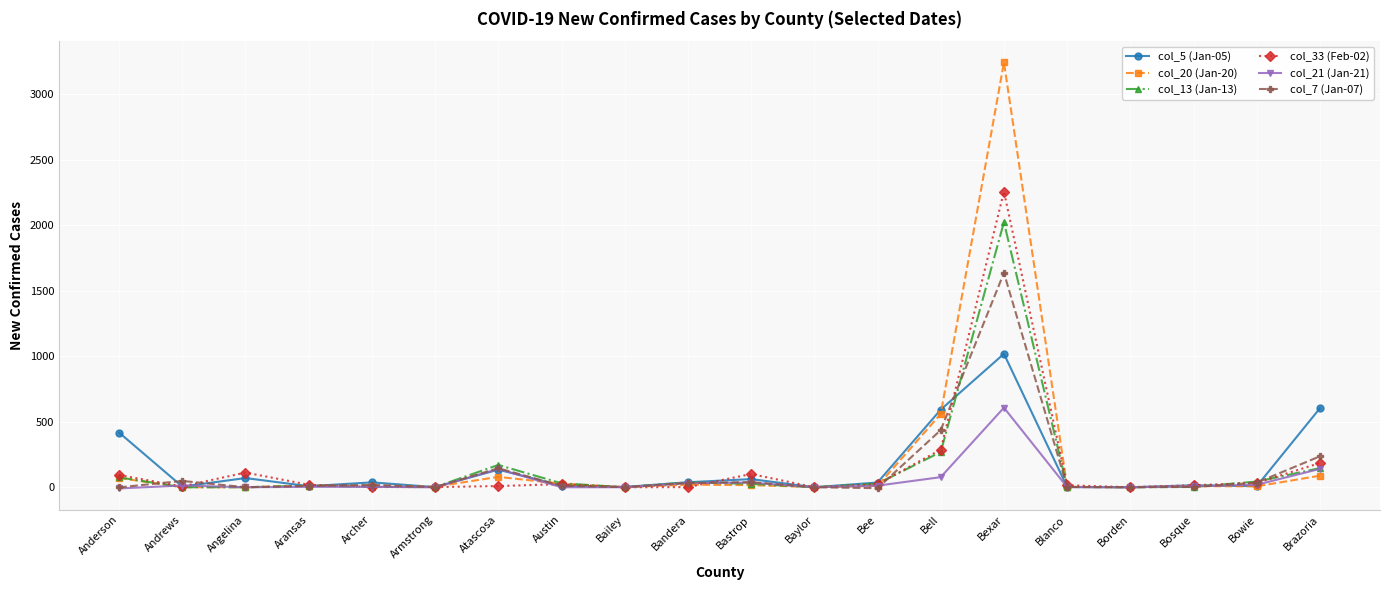

The col_5 (Jan-05) series shows 62 at Bastrop. True or false?

True